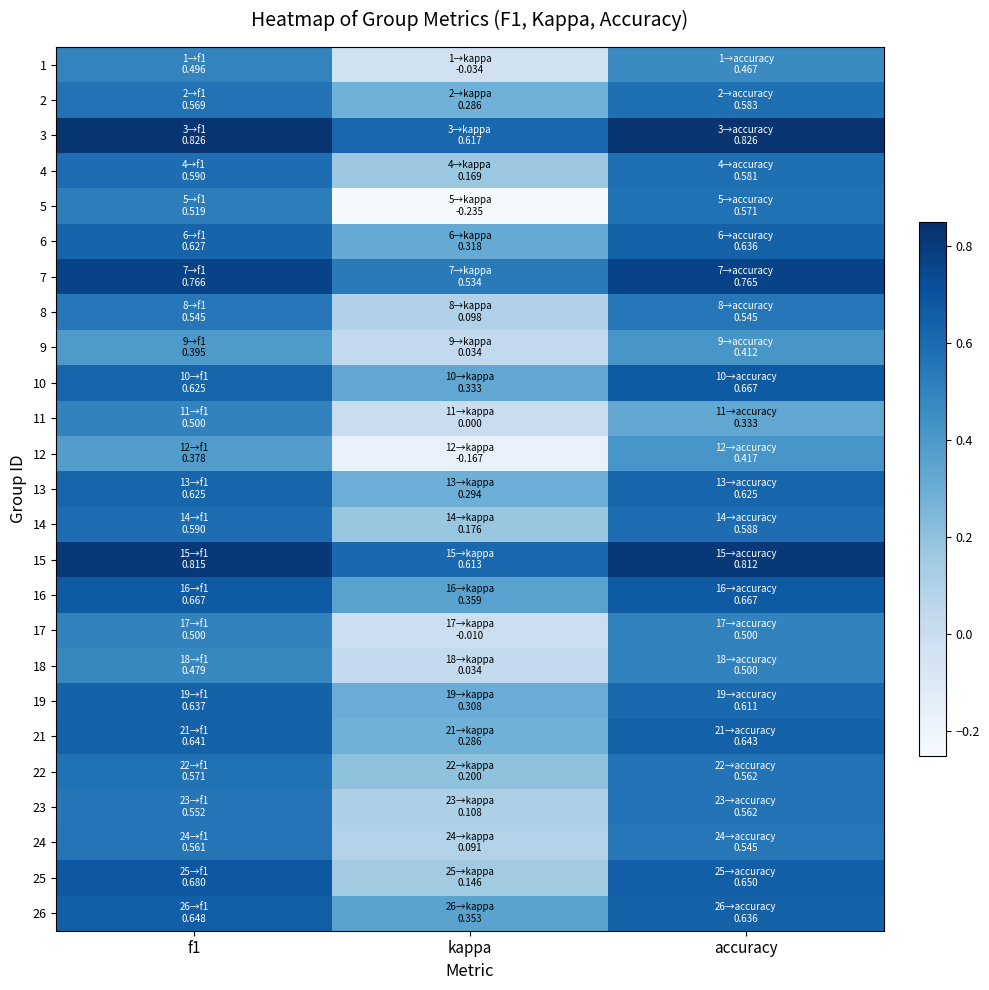

Count the number of data series in this chart.

25